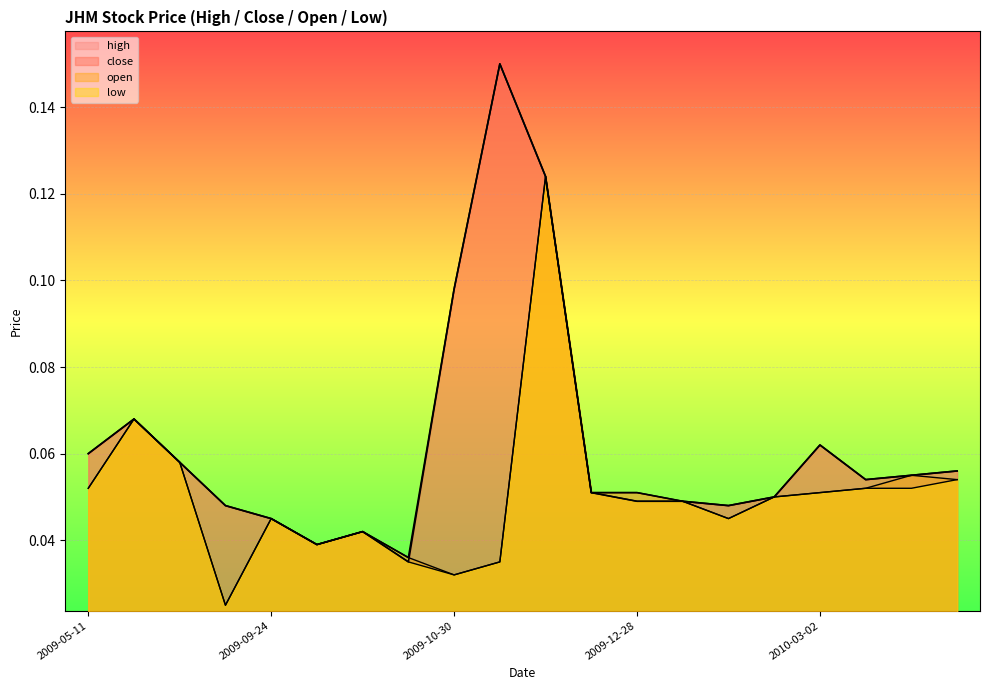

Which has a higher value, 2009-05-11 or 2009-12-31?

2009-05-11